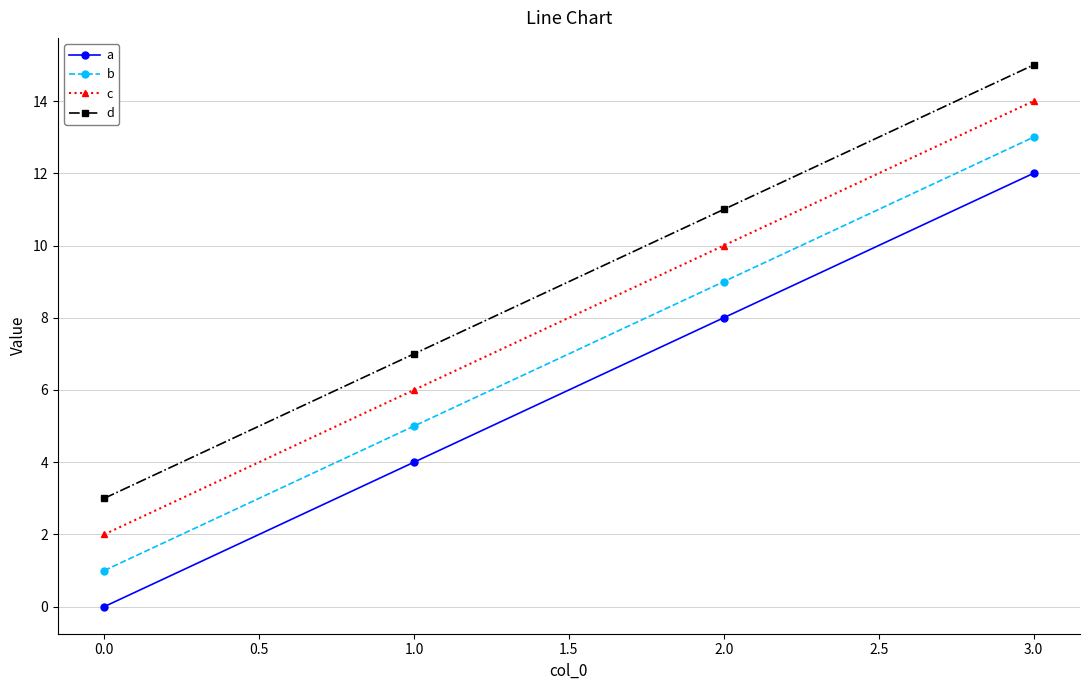

What is the average value of the d series?

9